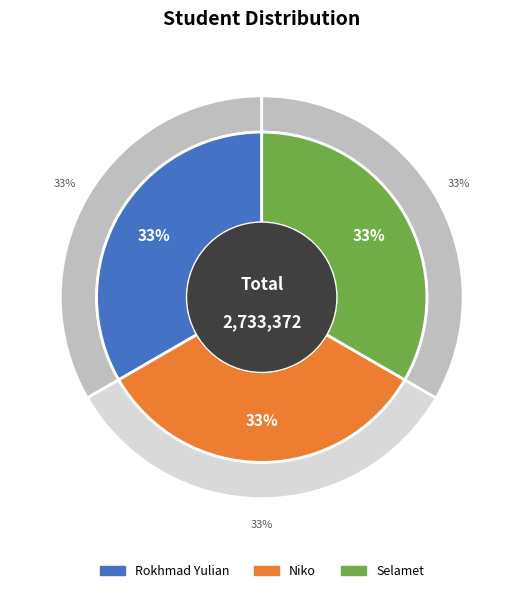

True or false: Niko accounts for 33% of the total.

True